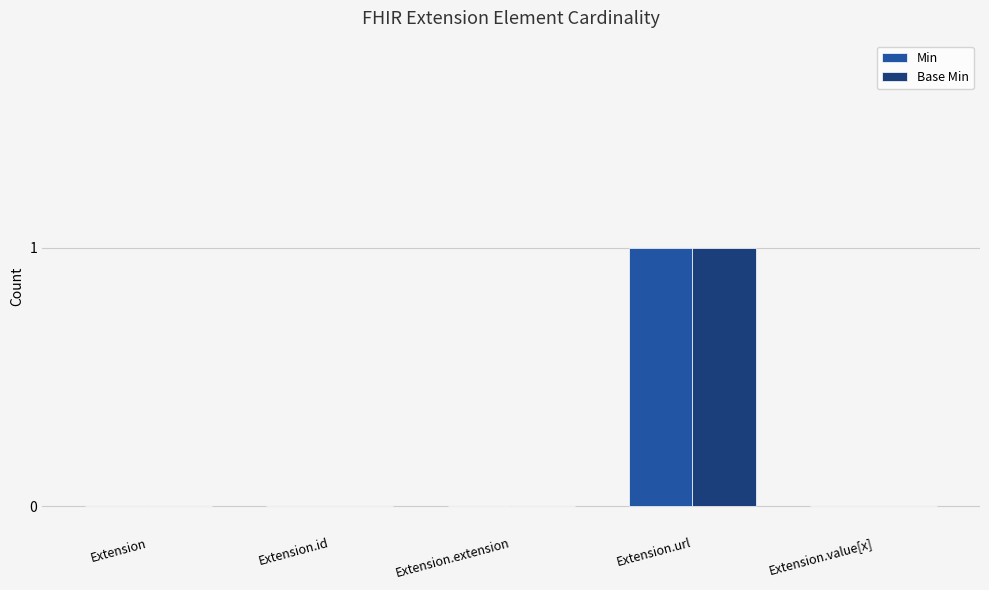

The Base Min series shows 1 at Extension.id. True or false?

False